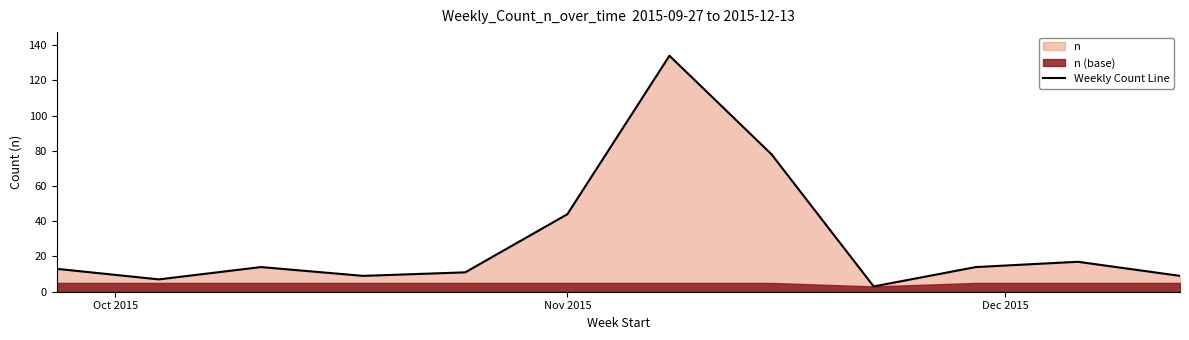

What is the maximum value for Weekly Count Line?

134